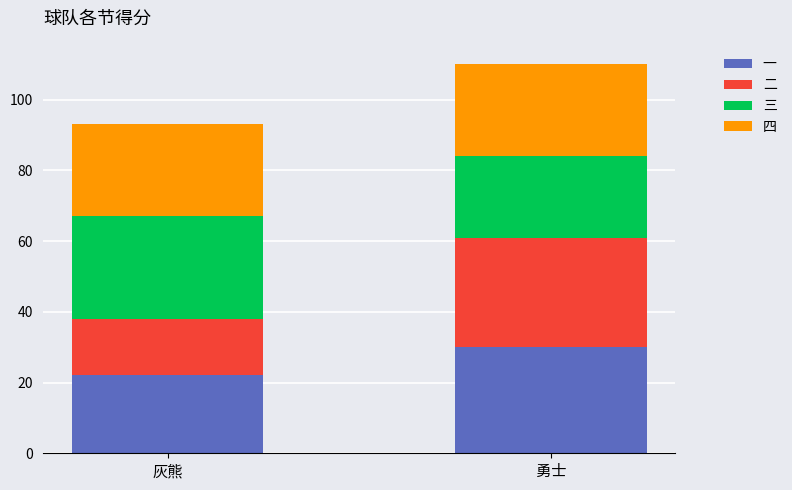

Which category has the lowest value in the 一 series?

灰熊